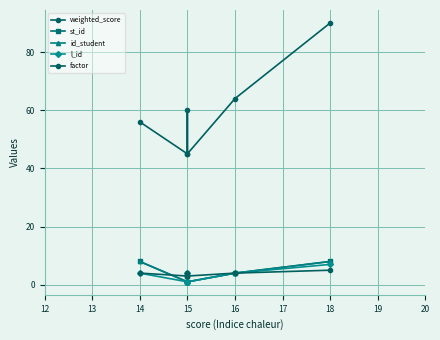

Which series has the largest total across all categories?

weighted_score